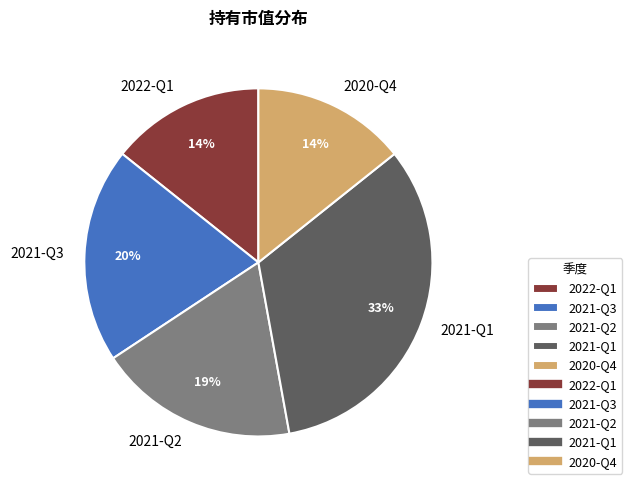

To the nearest percent, what portion does 2021-Q2 represent?

19%